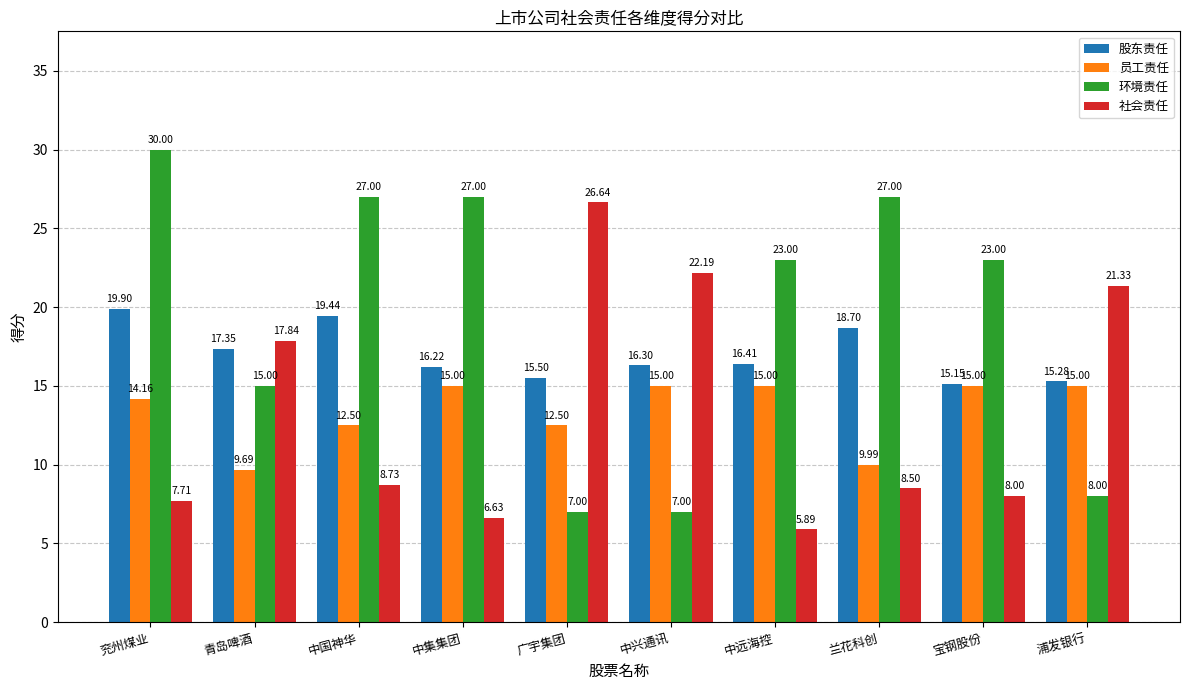

Reading left to right, list all the values displayed in this chart.

股东责任: 19.9	17.4	19.4	16.2	15.5	16.3	16.4	18.7	15.2	15.3
员工责任: 14.2	9.7	12.5	15.0	12.5	15.0	15.0	10.0	15.0	15.0
环境责任: 30.0	15.0	27.0	27.0	7.0	7.0	23.0	27.0	23.0	8.0
社会责任: 7.7	17.8	8.7	6.6	26.6	22.2	5.9	8.5	8.0	21.3